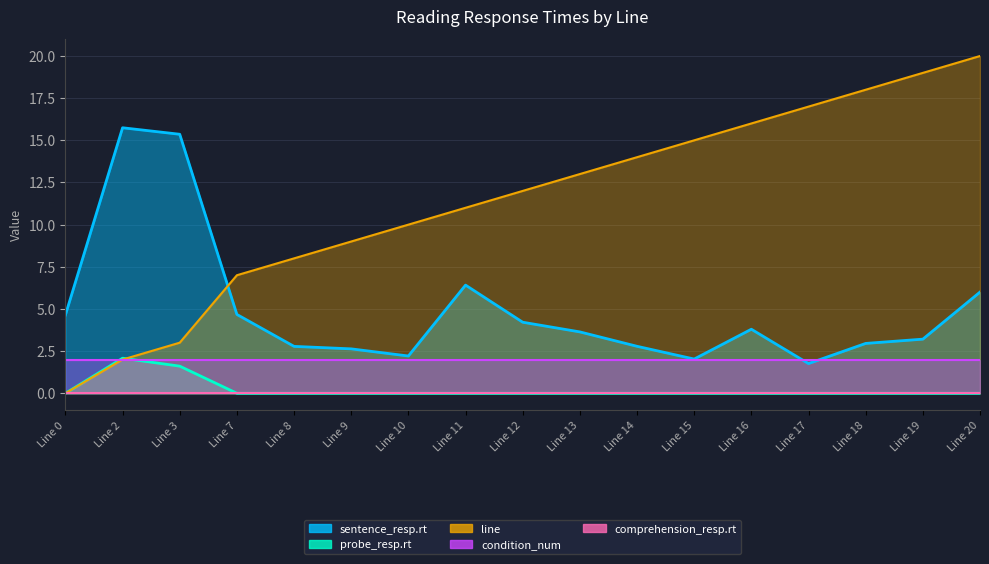

What is the approximate value of sentence_resp.rt at Line 0?

4.6